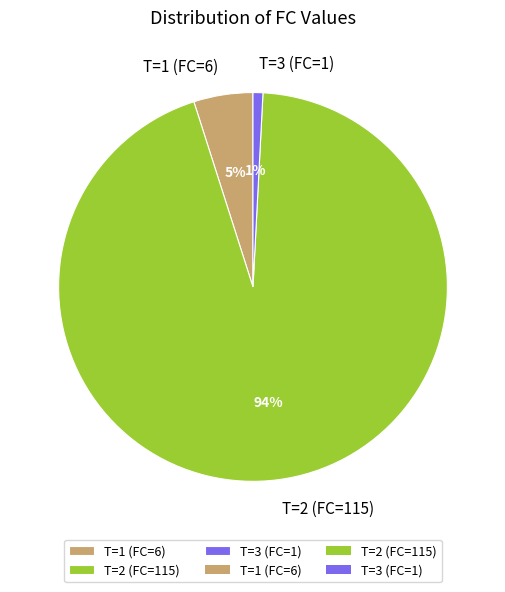

Rank the categories by value from lowest to highest.

T=3 (FC=1), T=1 (FC=6), T=2 (FC=115)